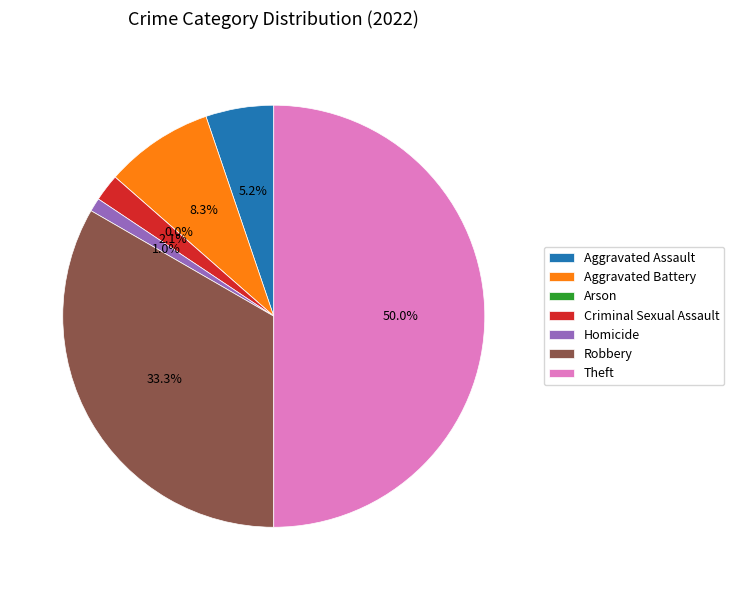

What percentage do Criminal Sexual Assault and Aggravated Battery together represent?

10.4%